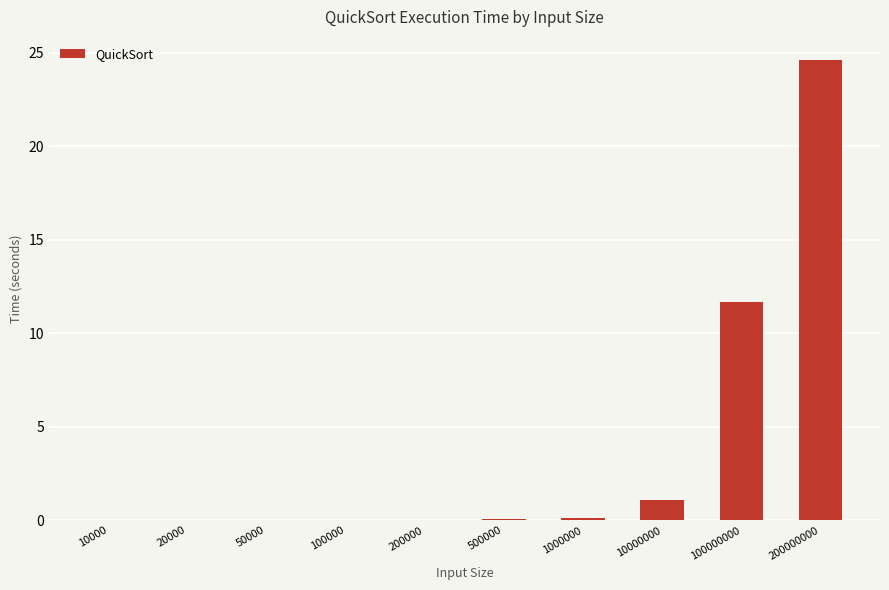

What is the average value?

3.8